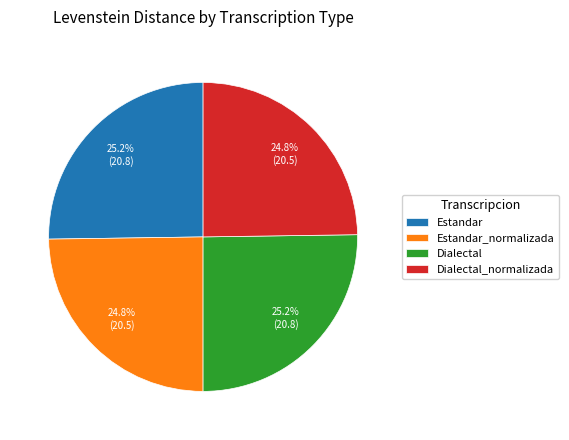

What percentage is NOT represented by Estandar_normalizada?

75.2%